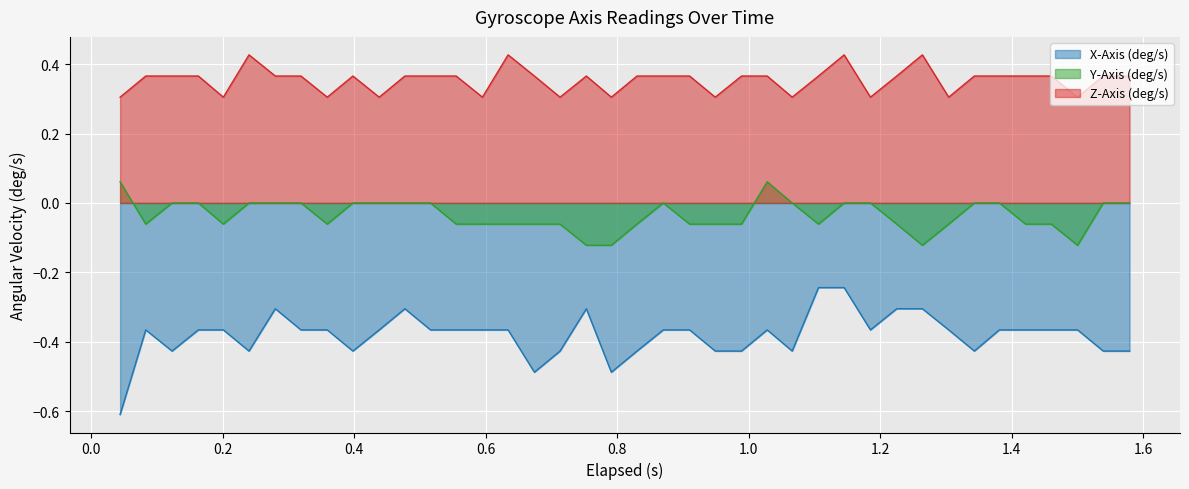

What are all the series names shown in the legend?

X-Axis (deg/s), Y-Axis (deg/s), Z-Axis (deg/s)